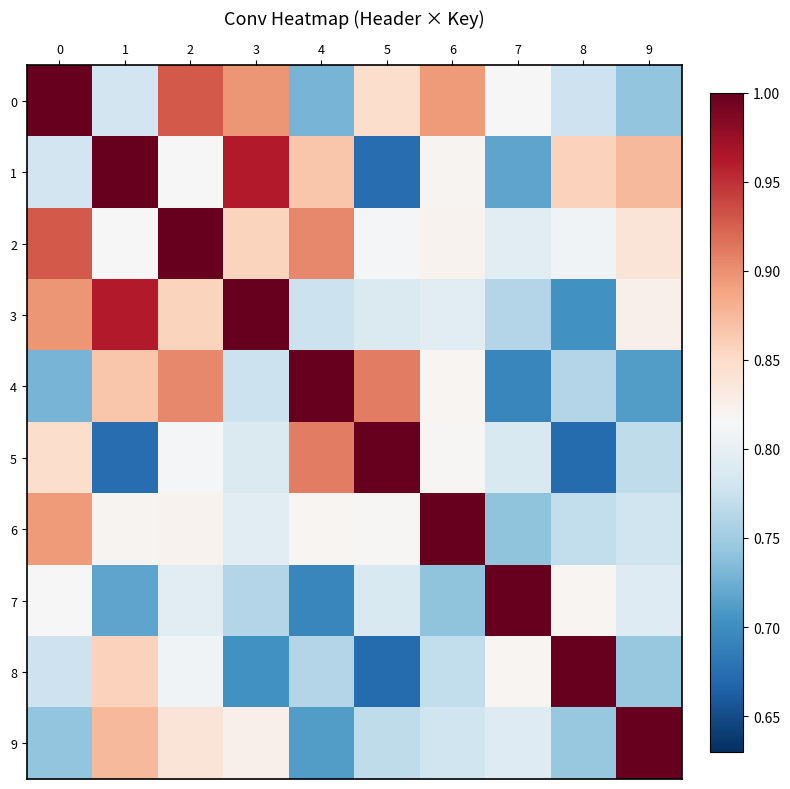

Which series has the widest spread of values?

5